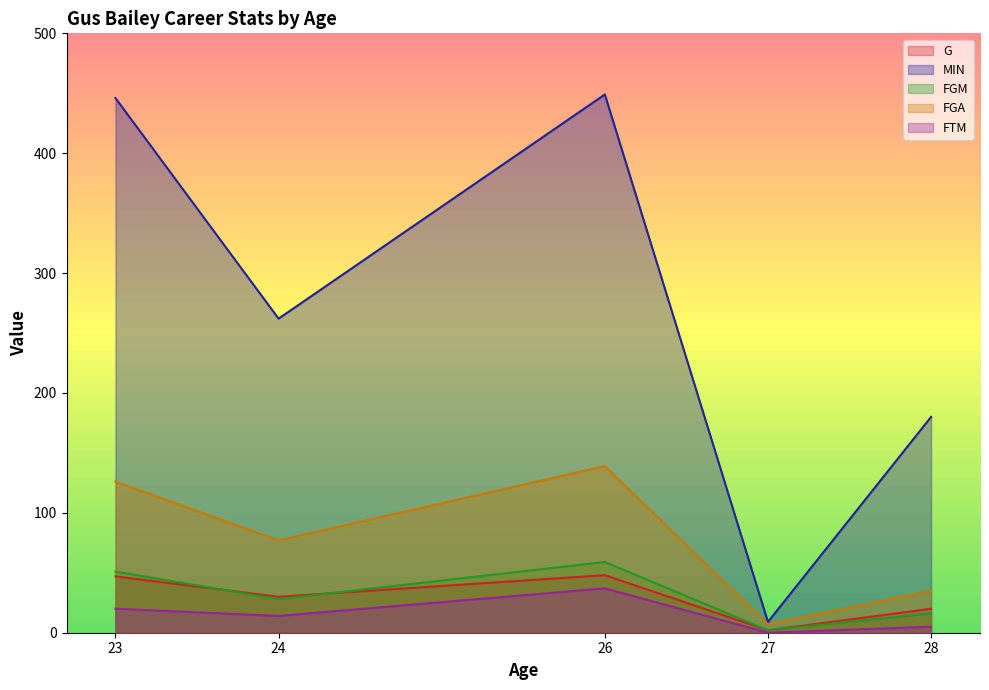

What is the value of the G point at the 4th from the left?

2